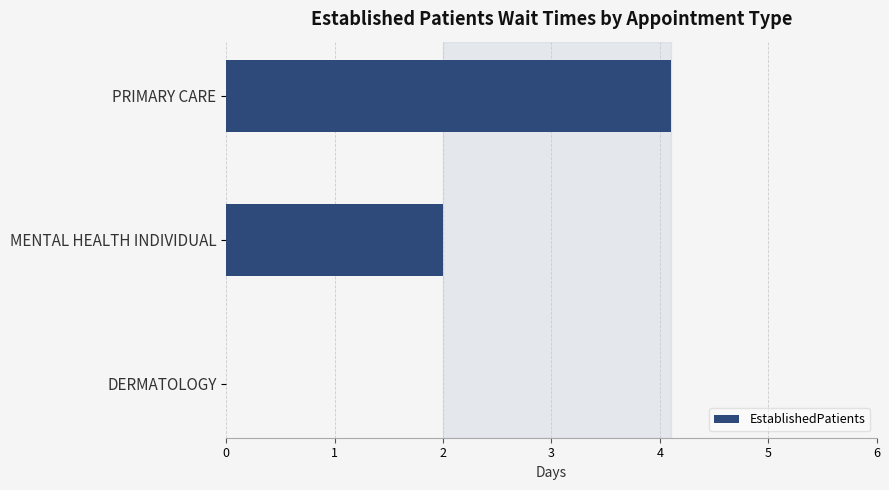

Reading bottom to top, transcribe all the data shown in this chart.

DERMATOLOGY=0.0	MENTAL HEALTH INDIVIDUAL=2.0	PRIMARY CARE=4.1